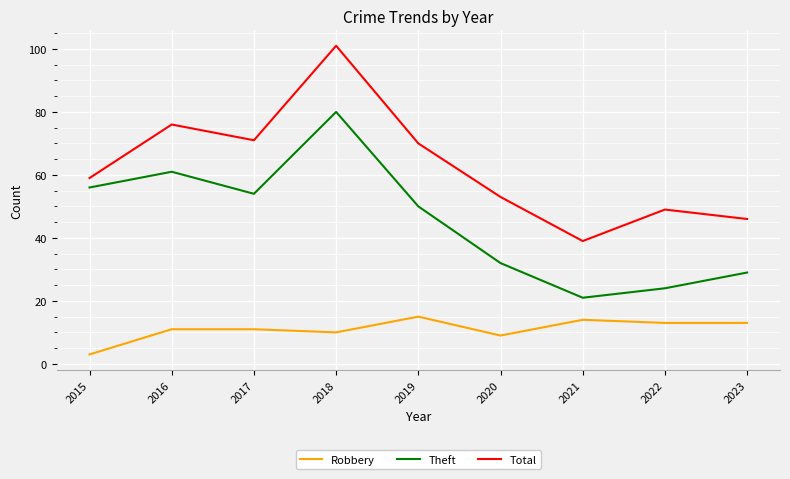

Is the value of Robbery at 2020 greater than the value of Total at 2021?

No